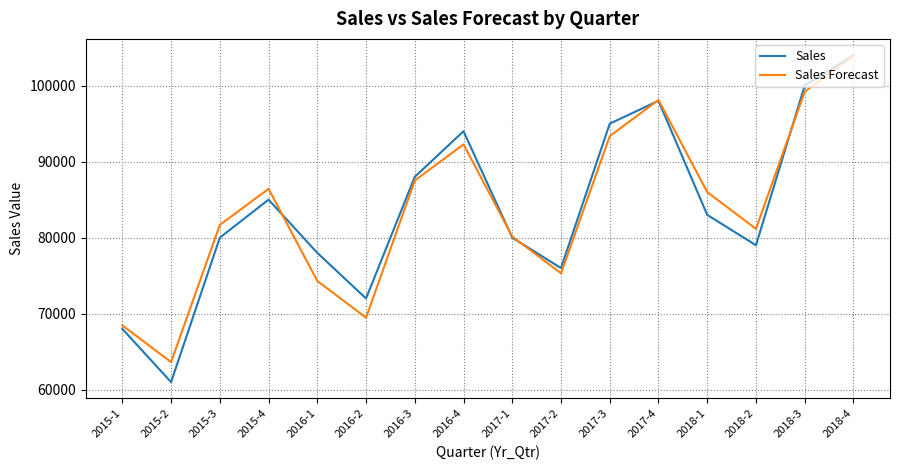

The value of Sales Forecast at 2015-1 is 68457.1. True or false?

True